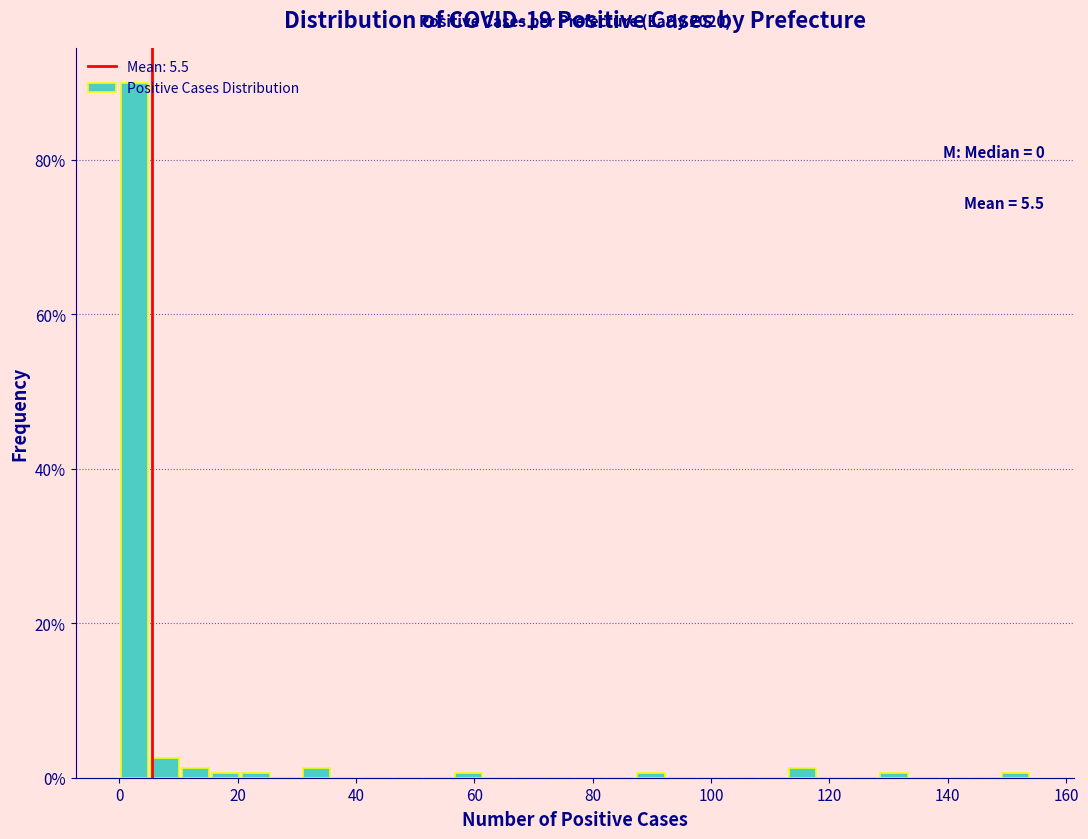

Read against the x-axis, roughly where is the centre of the tallest bar?

2